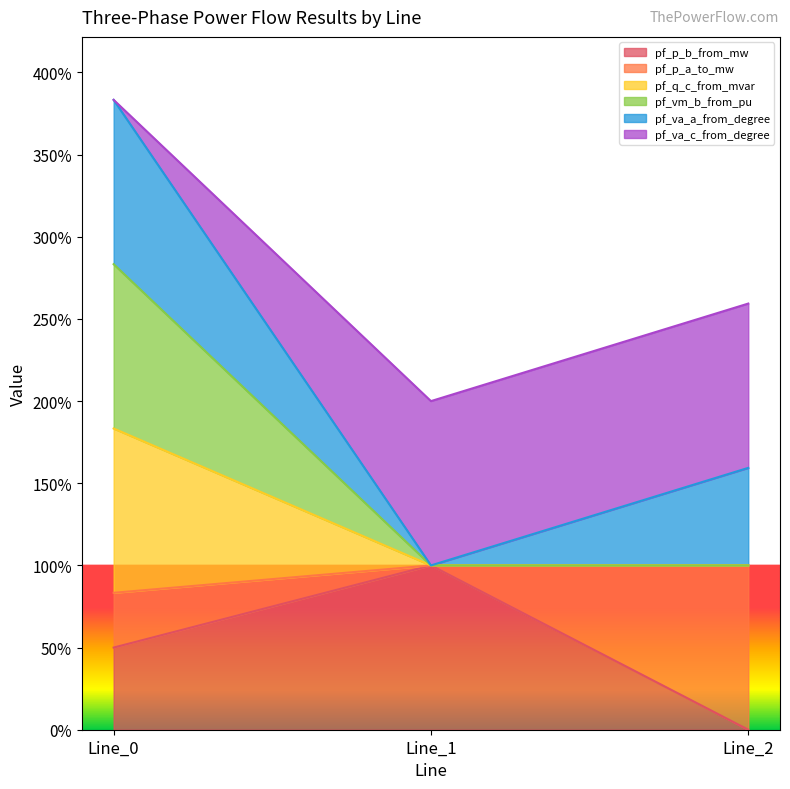

What is the lowest value of the pf_va_c_from_degree series?

1.0